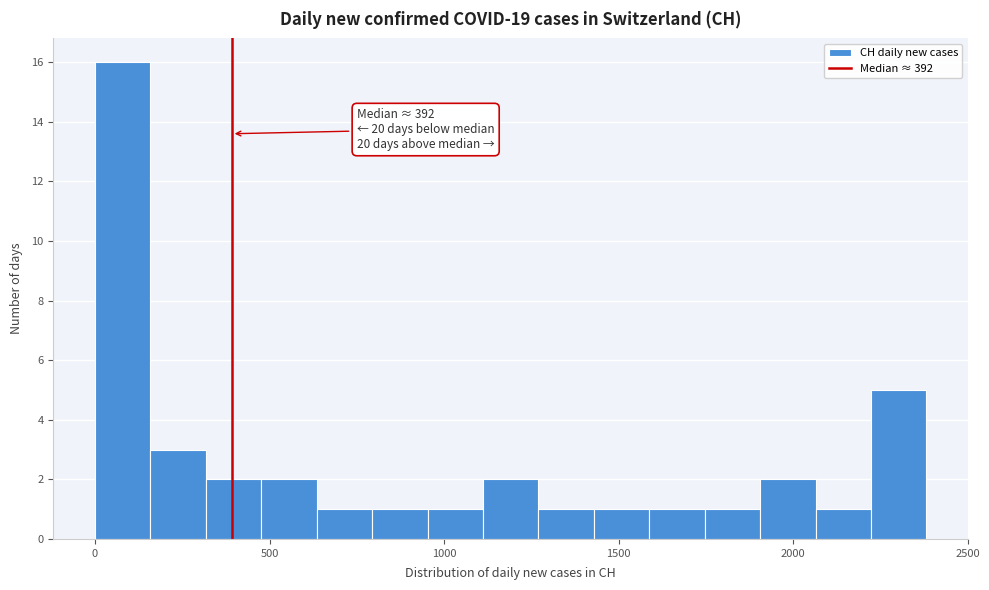

Read against the x-axis, roughly where is the centre of the tallest bar?

100